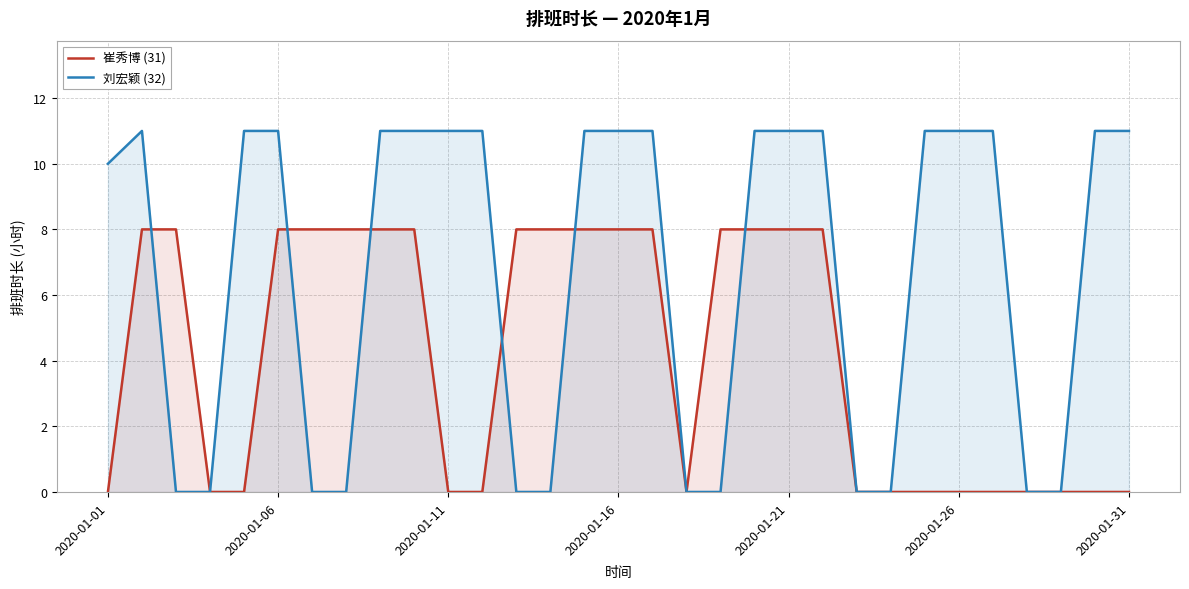

Which series has the largest total across all categories?

刘宏颖 (32)